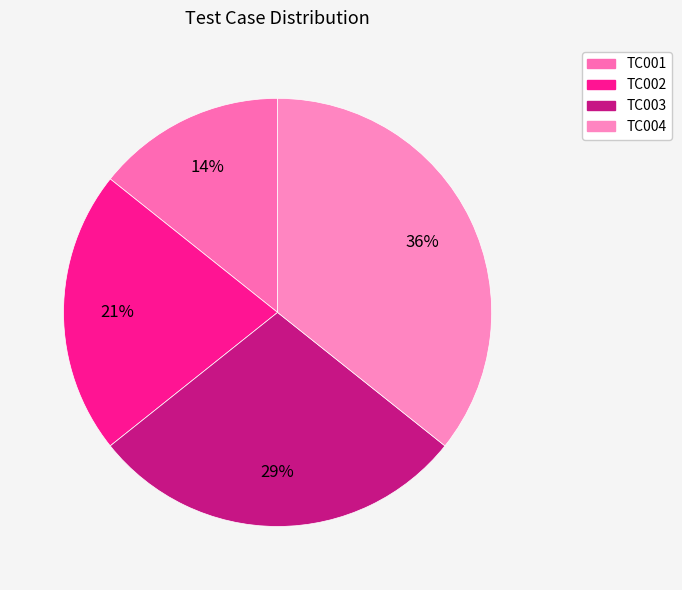

Is there a majority slice in this chart?

No